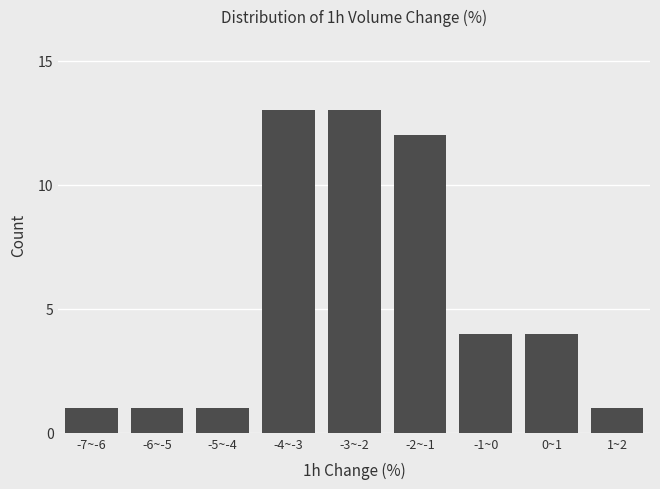

Reading left to right, extract all data points from this chart.

1	1	1	13	13	12	4	4	1